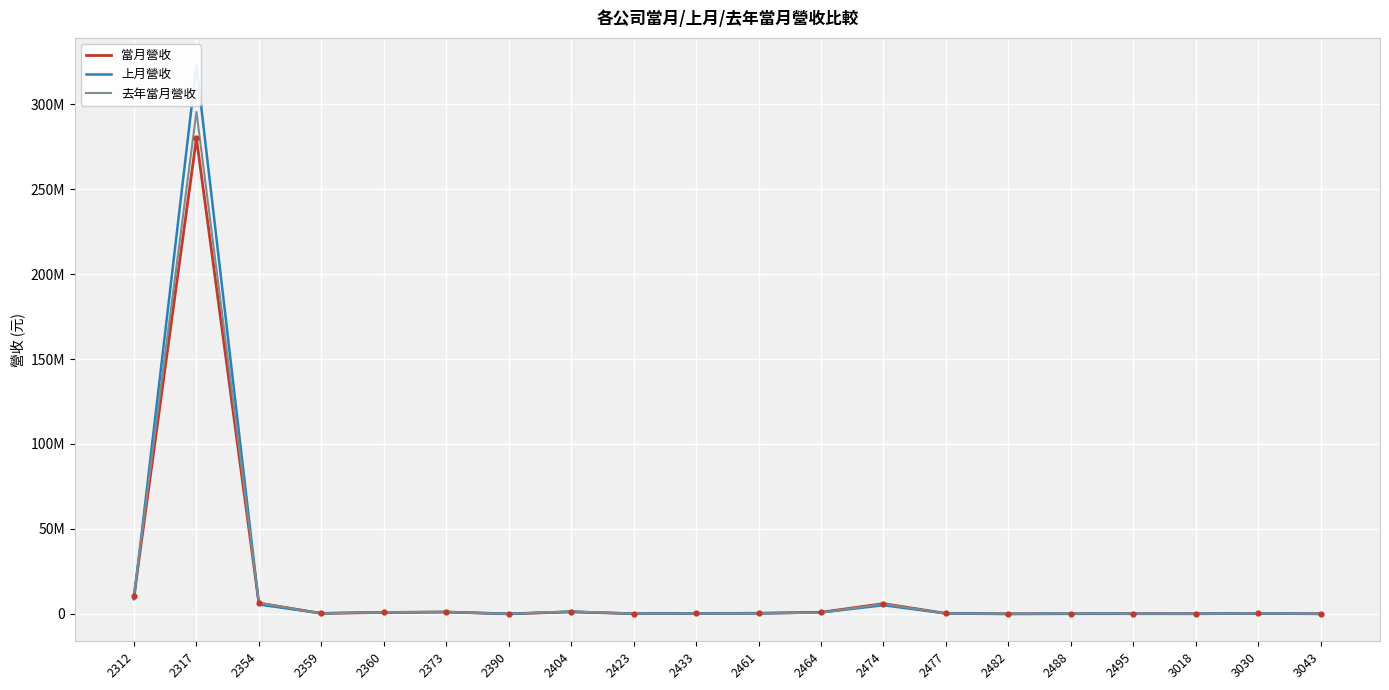

Is it true that 去年當月營收 equals 5877849 at 2474?

True